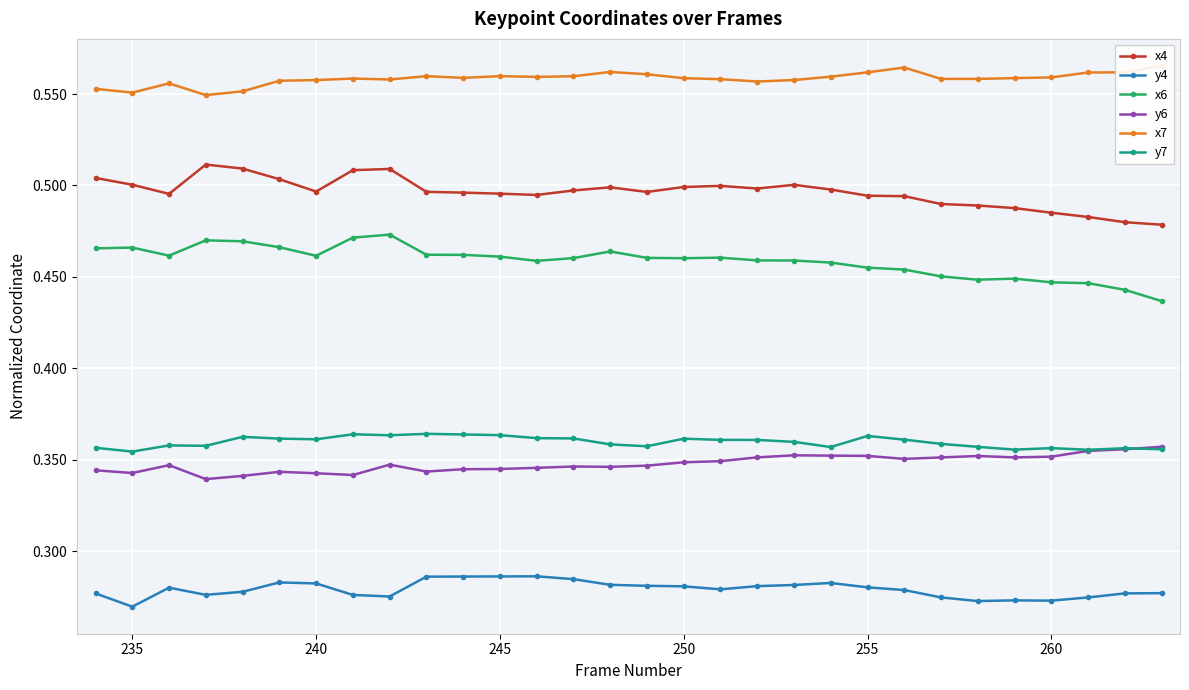

What is the approximate value of x6 at 235?

0.5